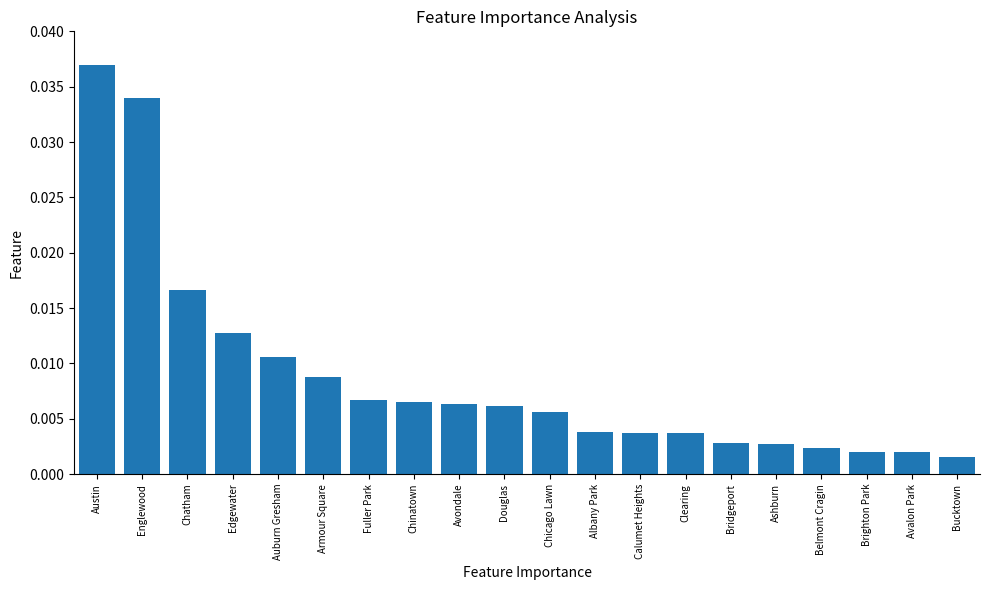

Which has a higher value, Avondale or Englewood?

Englewood